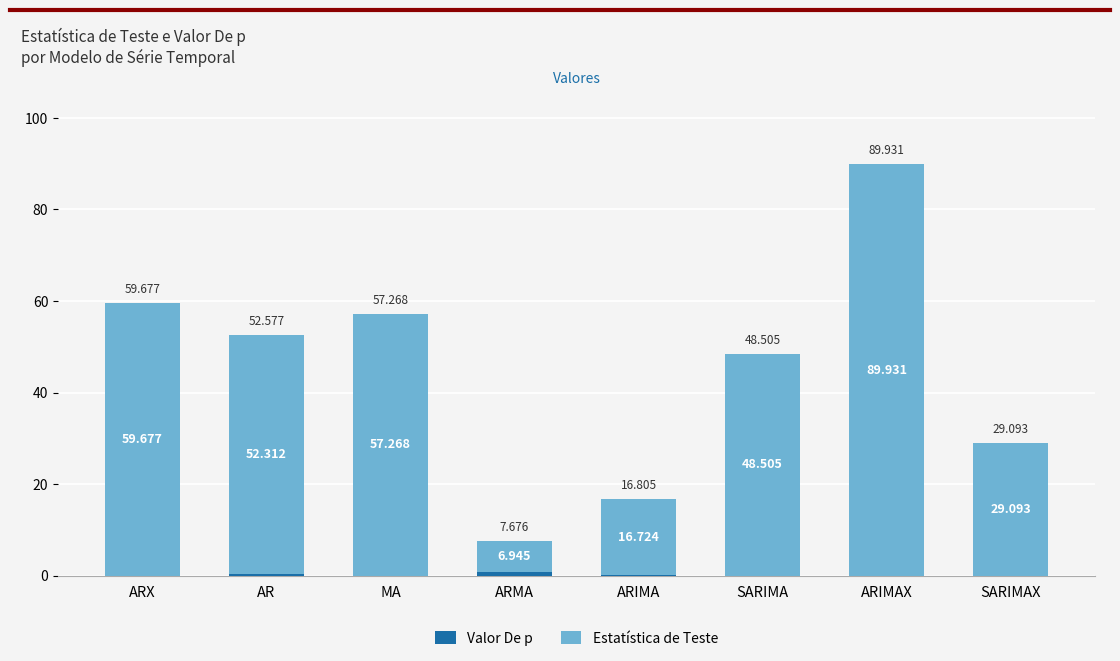

At which category is the sum across all series the highest?

ARIMAX